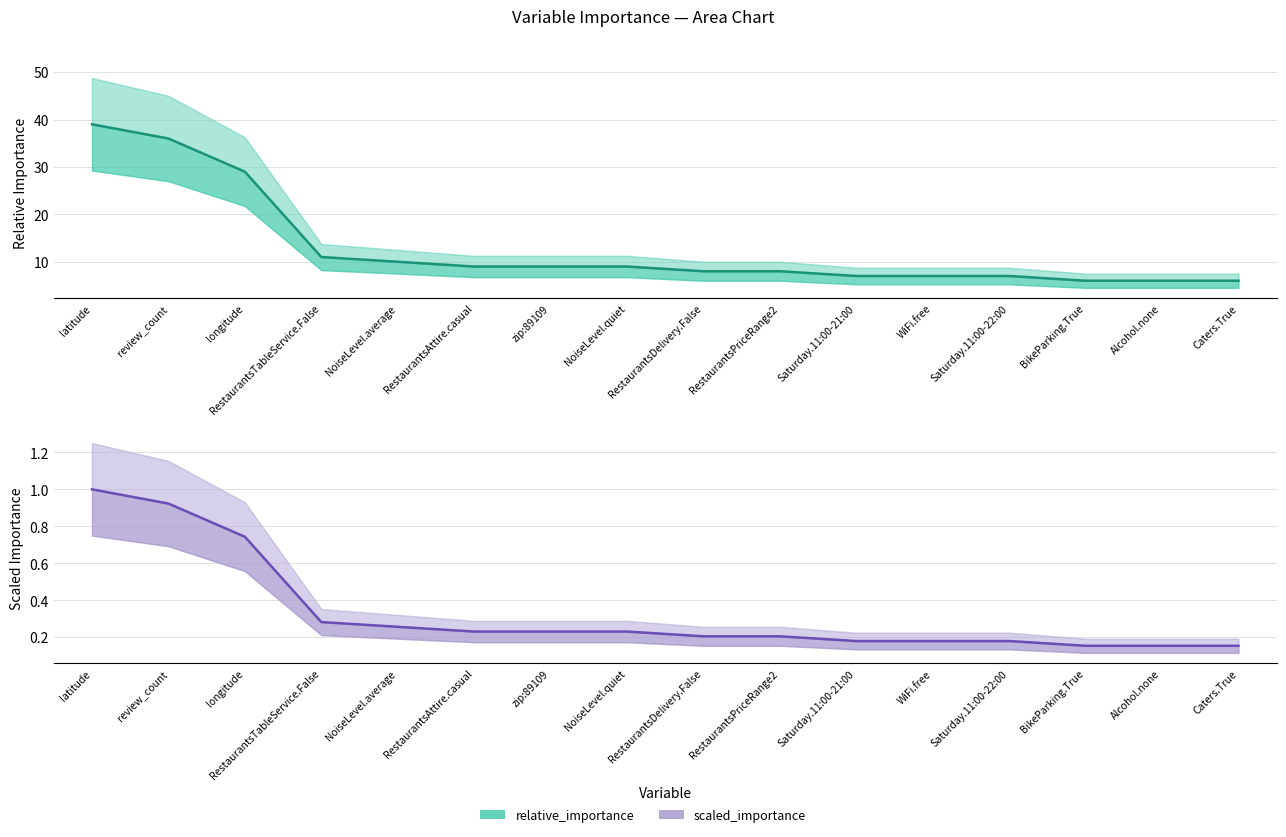

True or false: relative_importance and scaled_importance intersect in this chart.

False